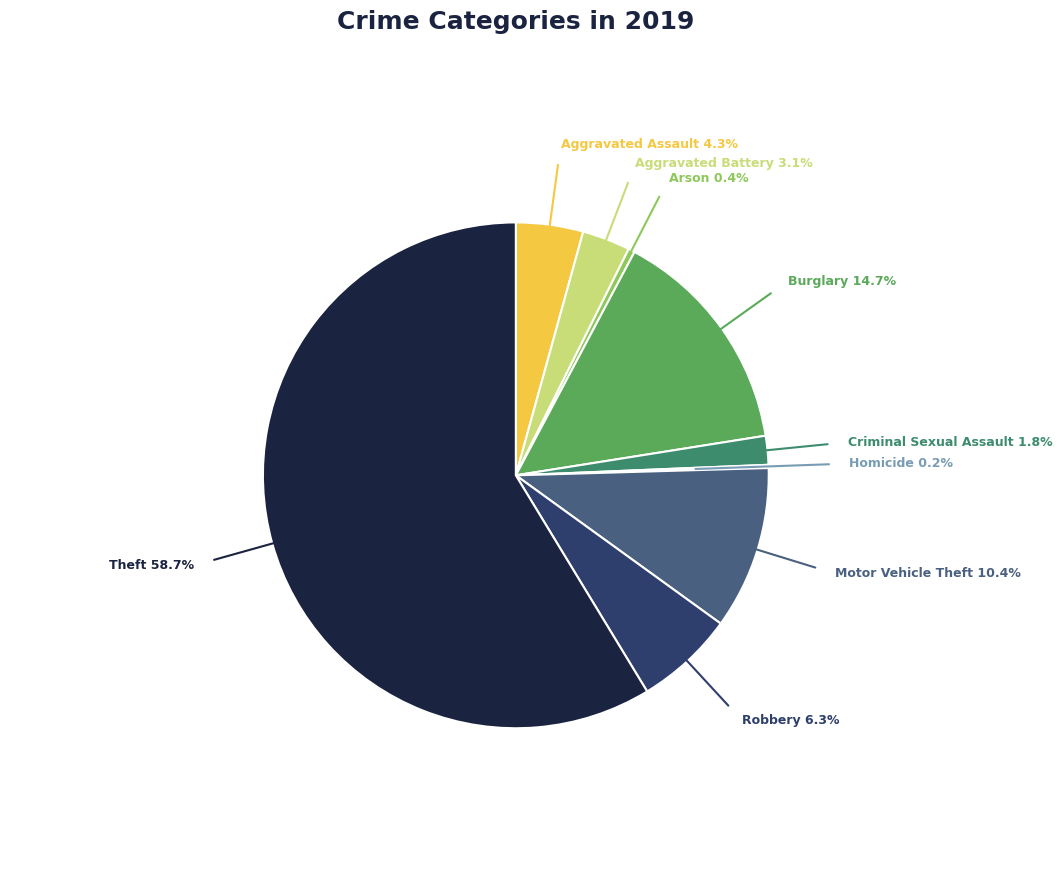

Is there a majority slice in this chart?

Yes